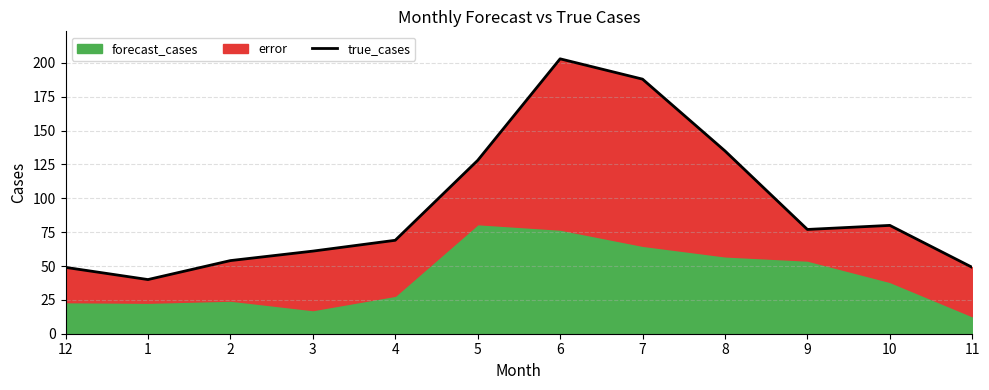

Rank the categories by value from lowest to highest.

1, 12, 11, 2, 3, 4, 9, 10, 5, 8, 7, 6